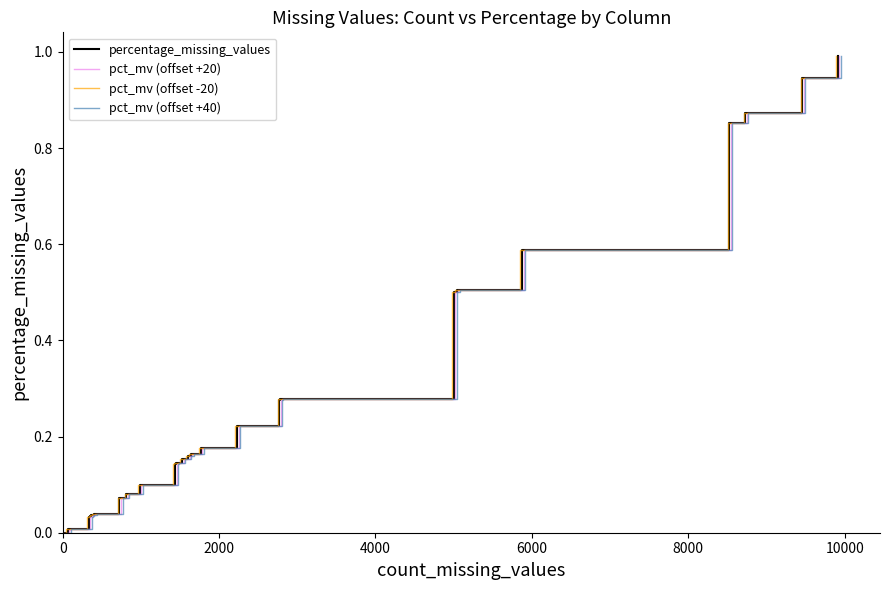

True or false: percentage_missing_values has more than 0 interior local peaks.

False